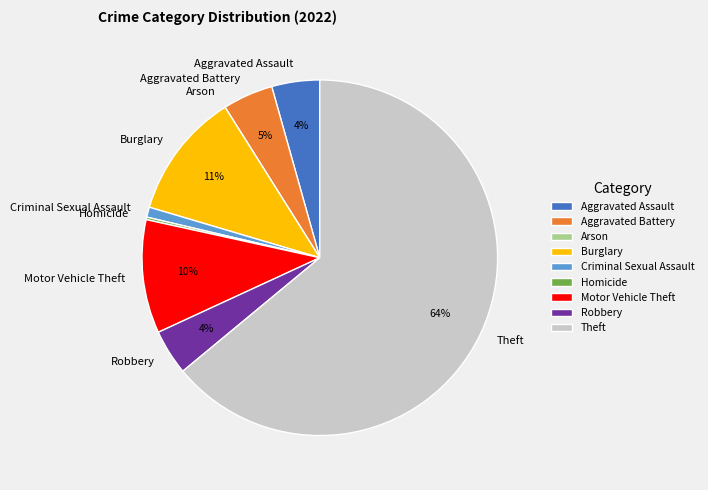

To the nearest percent, what is the average slice percentage?

11%